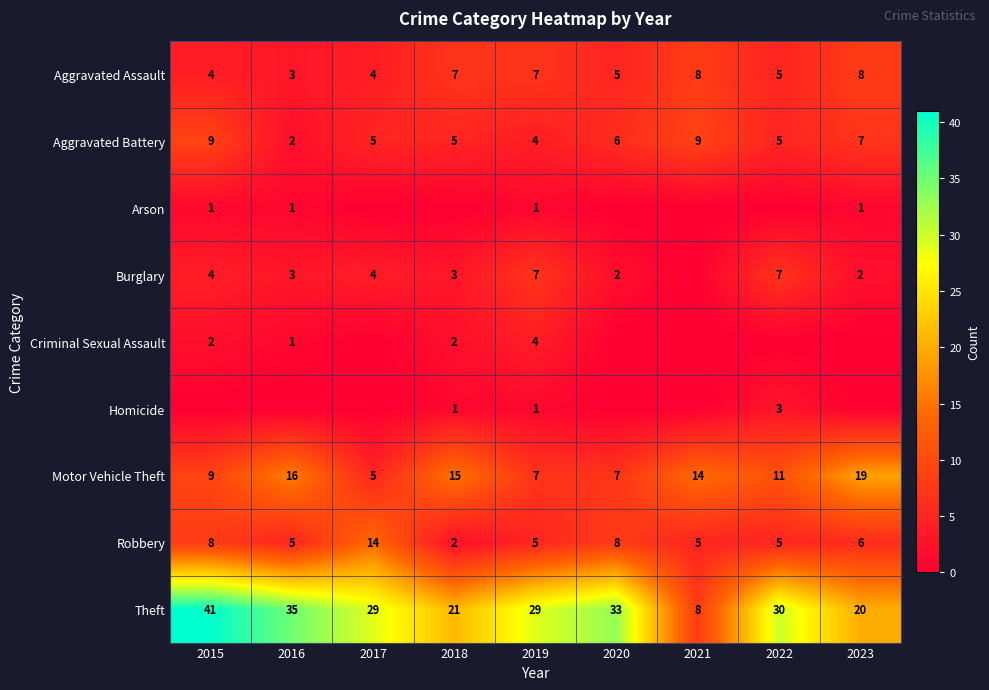

At which category does the chart reach its minimum across all series?

2017